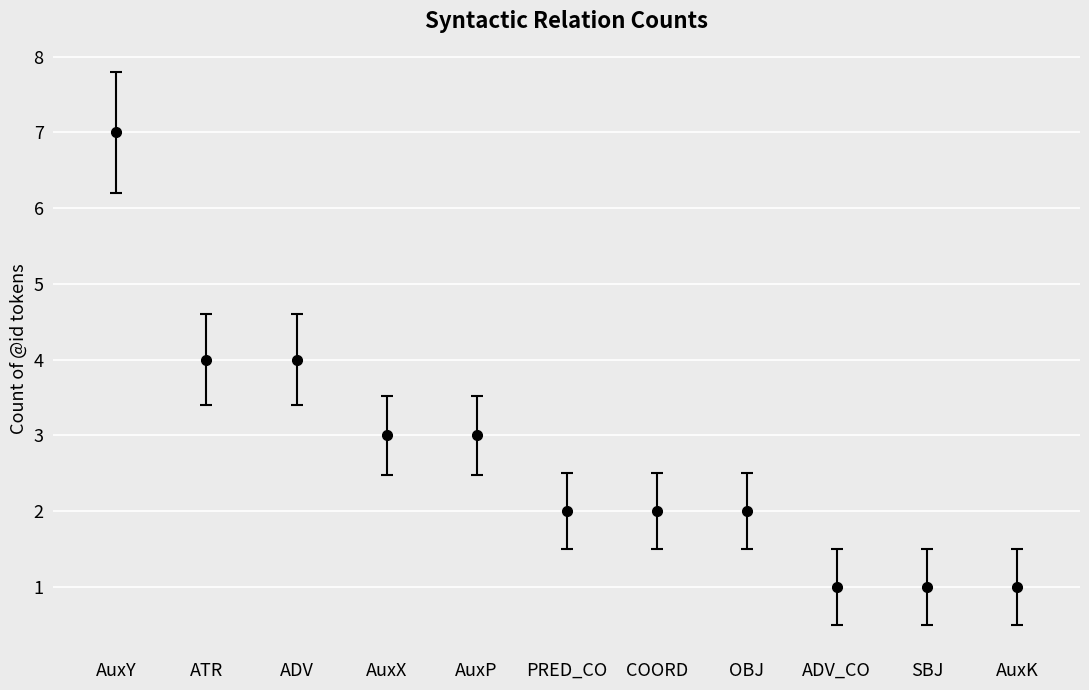

What is the ratio of the value at ADV_CO to the value at AuxP?

0.3